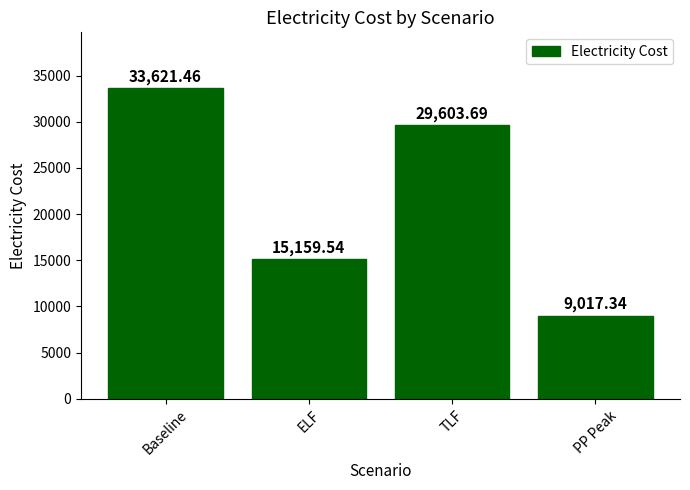

Between ELF and Baseline, which is larger?

Baseline